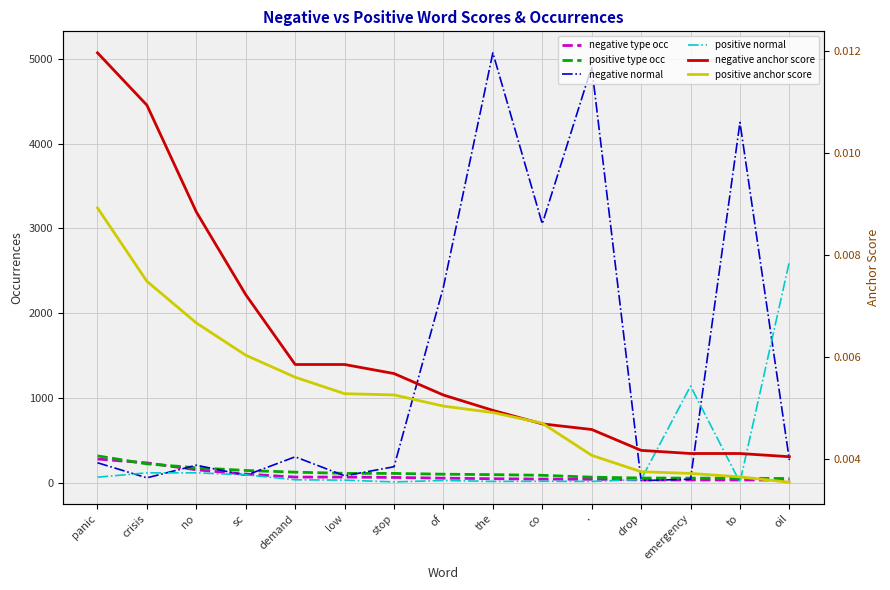

The value of negative anchor score at no is 0.0. True or false?

True